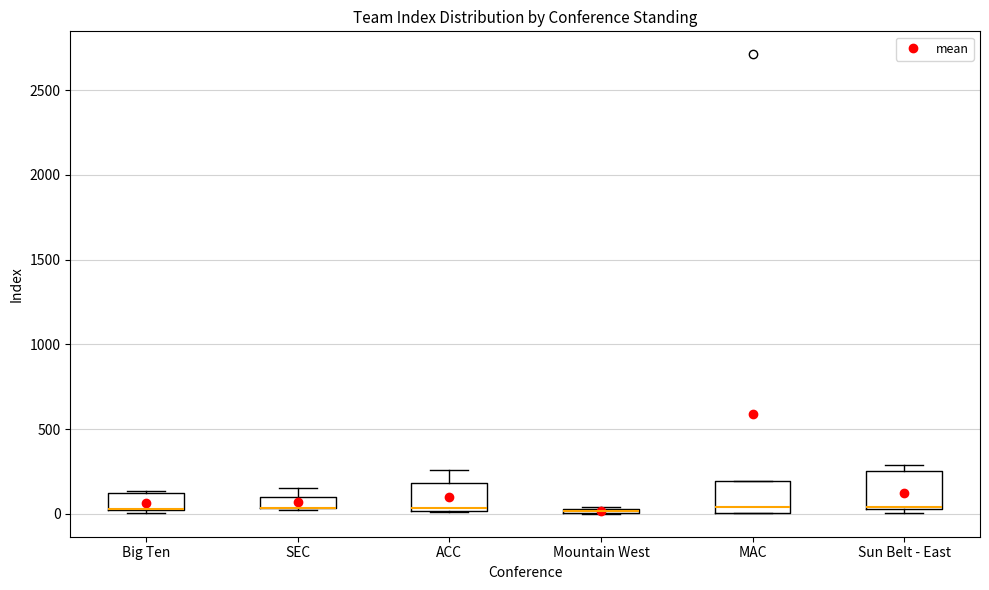

Where is the upper edge of the box for Sun Belt - East on the y-axis? The values are not printed on the chart, so give them approximately, as read against the axis.

250